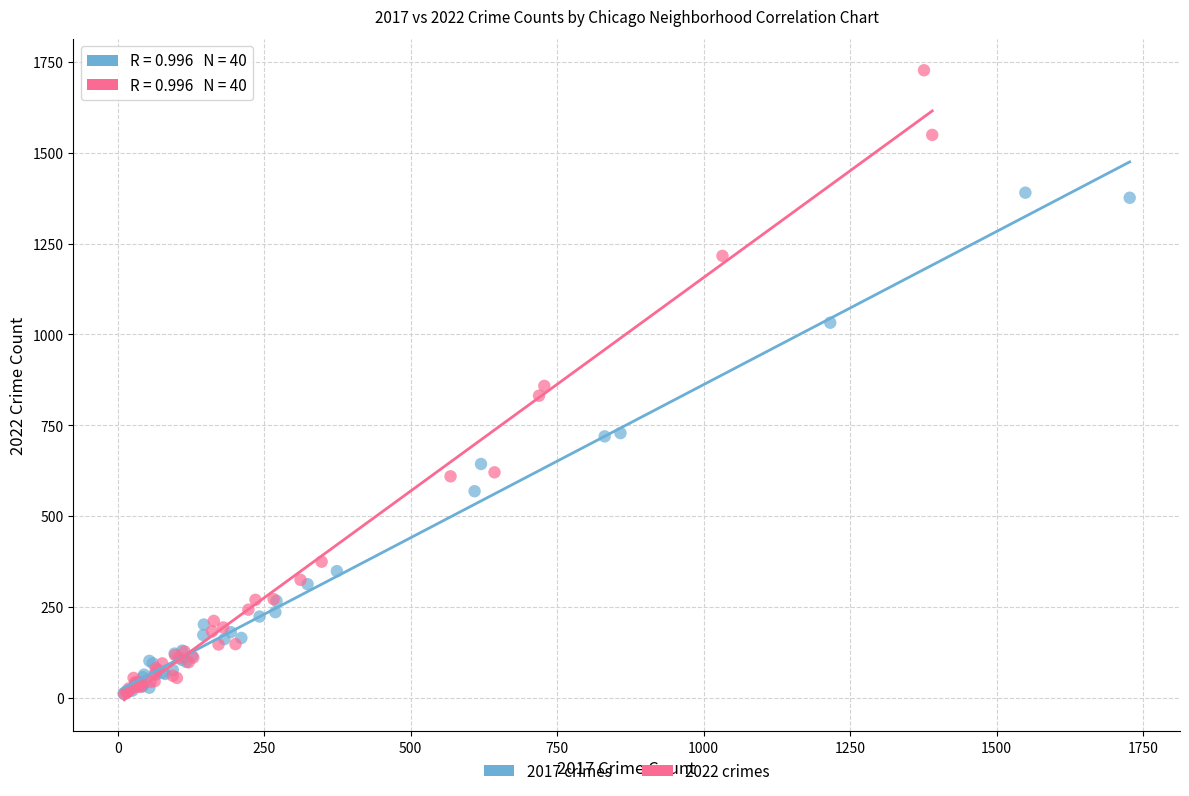

What are all the series names shown in the legend?

2017 crimes, 2022 crimes